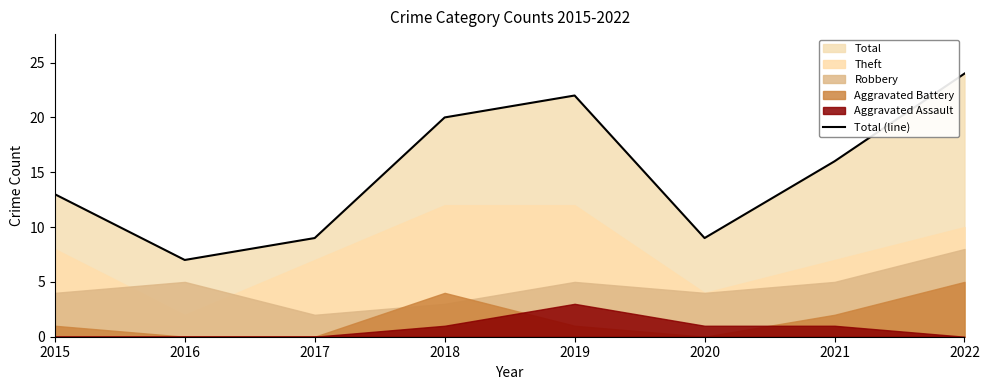

How many lines are shown in the chart?

1